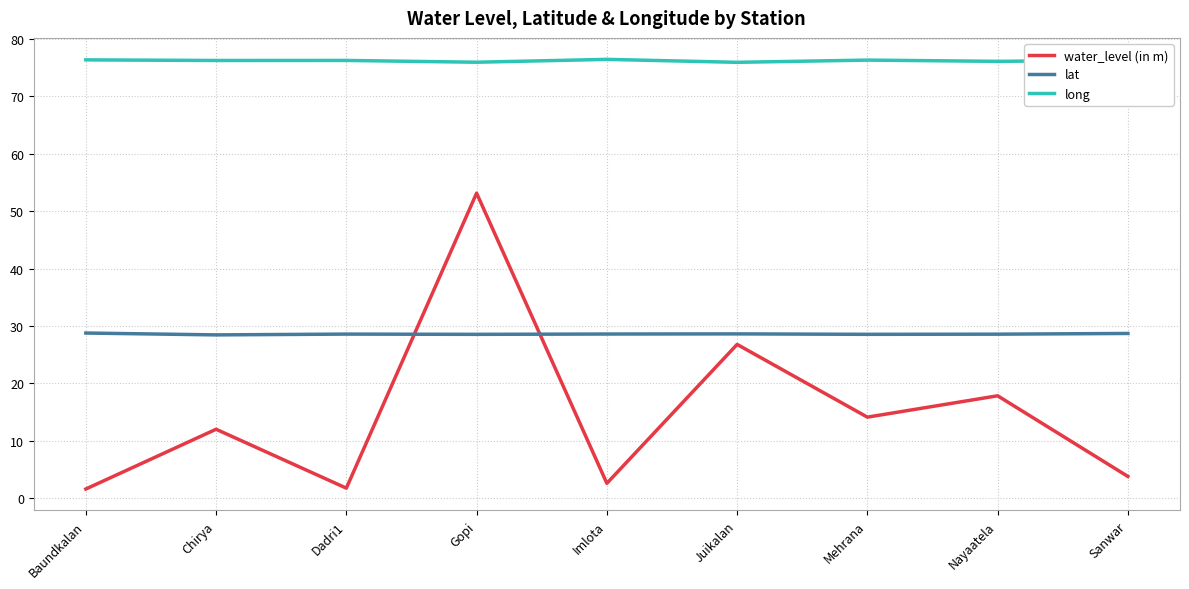

What is the difference between the maximum and minimum values in the long series?

0.5